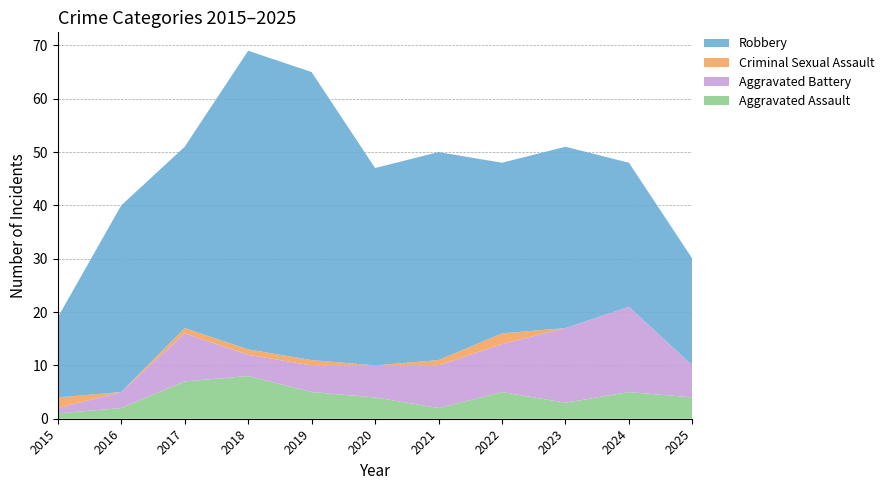

Reading left to right, list all the values displayed in this chart.

Aggravated Assault: 1	2	7	8	5	4	2	5	3	5	4
Aggravated Battery: 1	3	9	4	5	6	8	9	14	16	6
Criminal Sexual Assault: 2	0	1	1	1	0	1	2	0	0	0
Robbery: 15	35	34	56	54	37	39	32	34	27	20